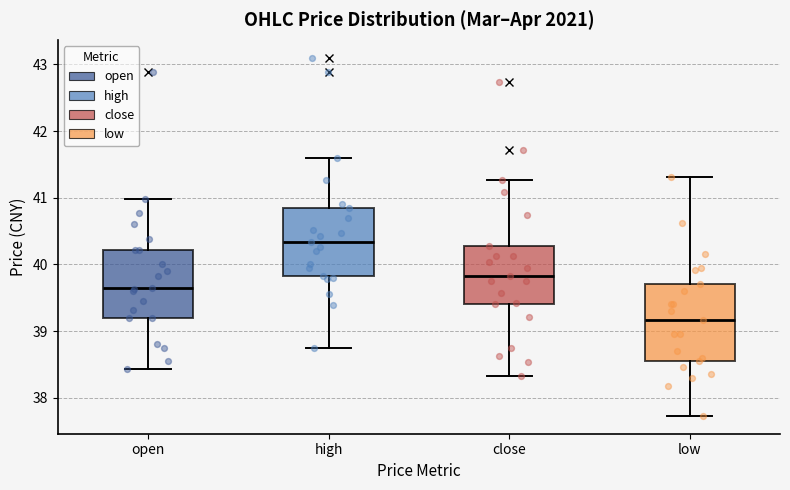

Reading left to right, read every box against the y-axis: the position of its median line, the range the box covers, and the ends of its whiskers. The values are not printed on the chart, so give them approximately, as read against the axis.

open: median 39.6, box 39.2 to 40.2, whiskers 38.4 to 41.0
high: median 40.3, box 39.8 to 40.9, whiskers 38.8 to 41.6
close: median 39.8, box 39.4 to 40.3, whiskers 38.3 to 41.3
low: median 39.2, box 38.6 to 39.7, whiskers 37.7 to 41.3